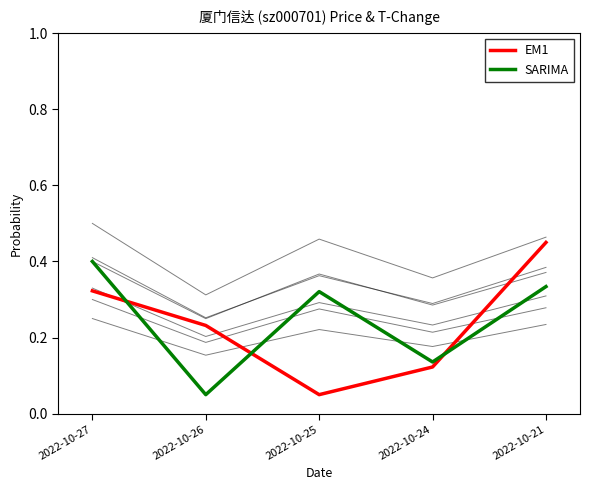

At which label is EM1 closest to 0?

2022-10-25